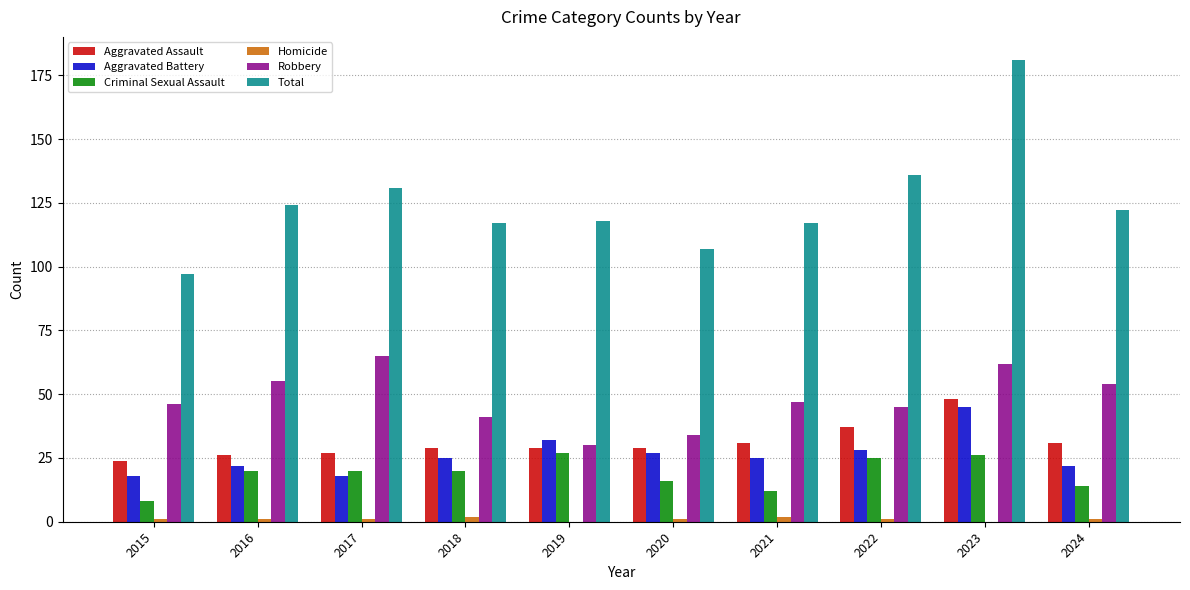

The value of Aggravated Assault at 2016 is 15. True or false?

False